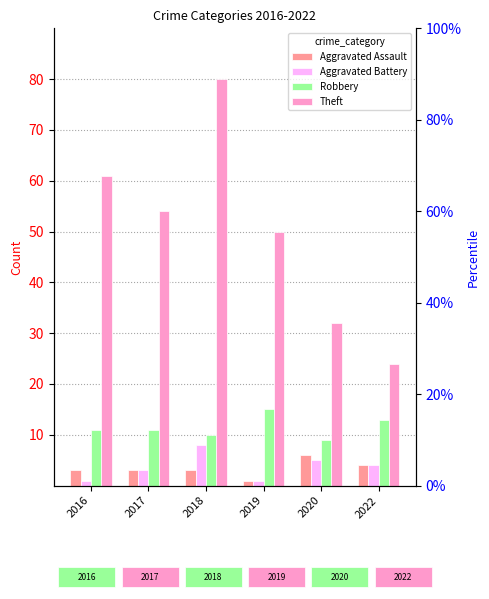

Between 2020 and 2022, which series saw the biggest shift?

Theft